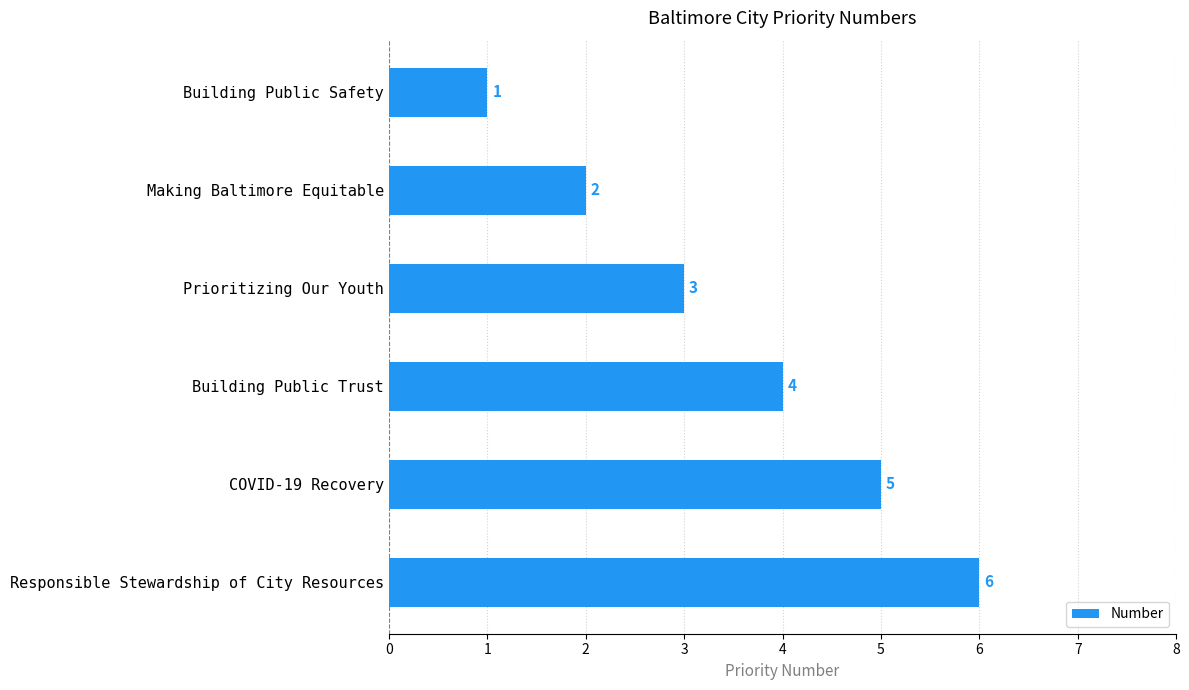

What is the minimum value shown in the chart?

1